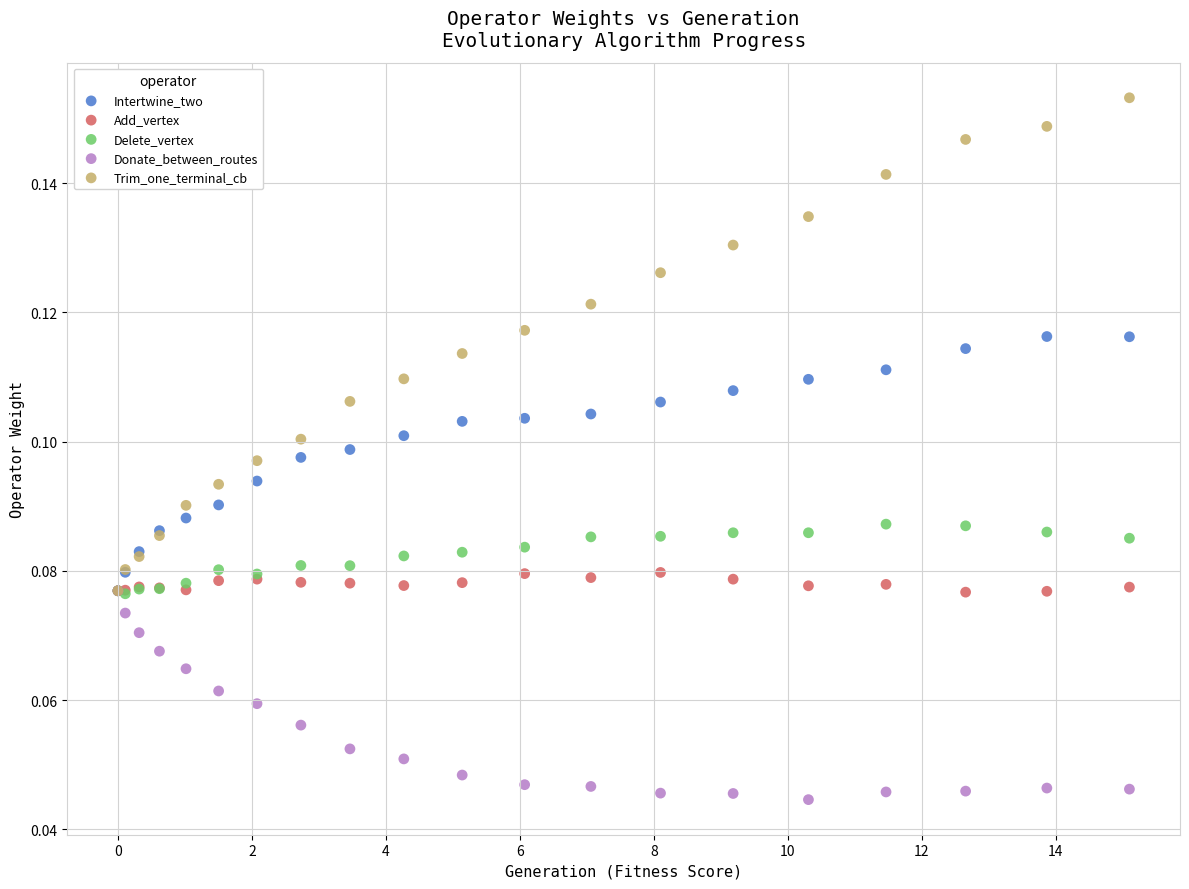

Which series reaches the maximum Y coordinate?

Trim_one_terminal_cb